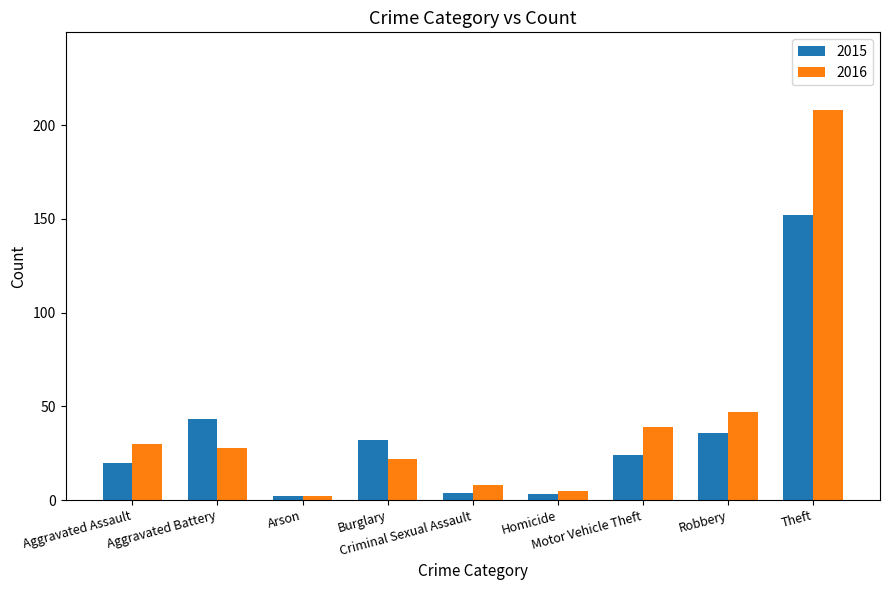

What is the difference between the 2015 values at Aggravated Assault and Aggravated Battery?

23